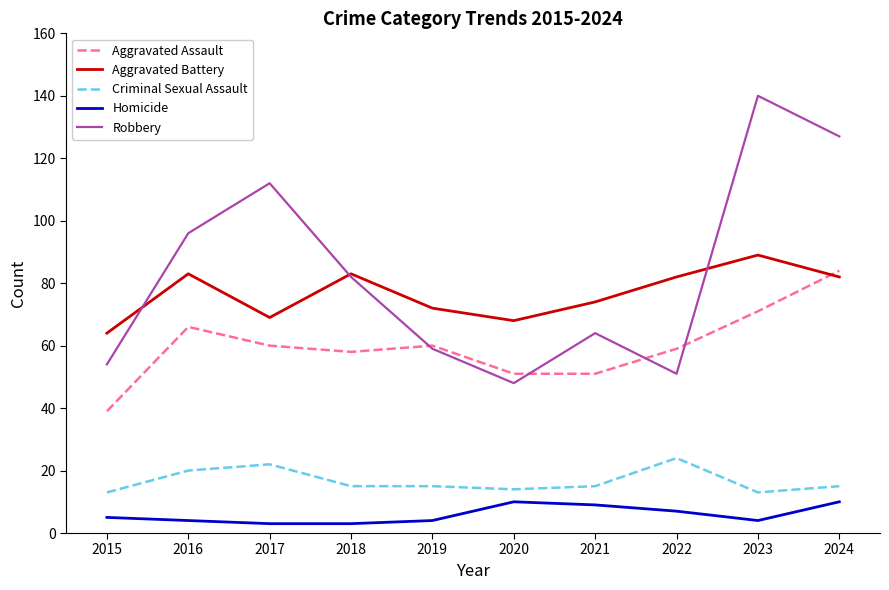

What are all the series names shown in the legend?

Aggravated Assault, Aggravated Battery, Criminal Sexual Assault, Homicide, Robbery